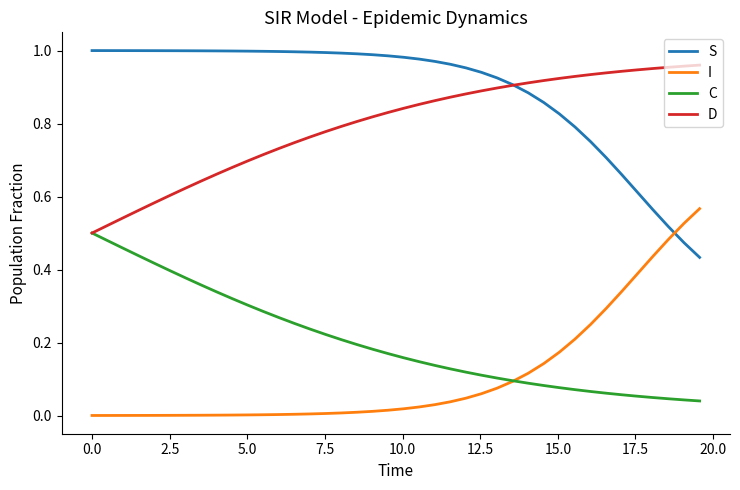

True or false: I and D intersect in this chart.

False